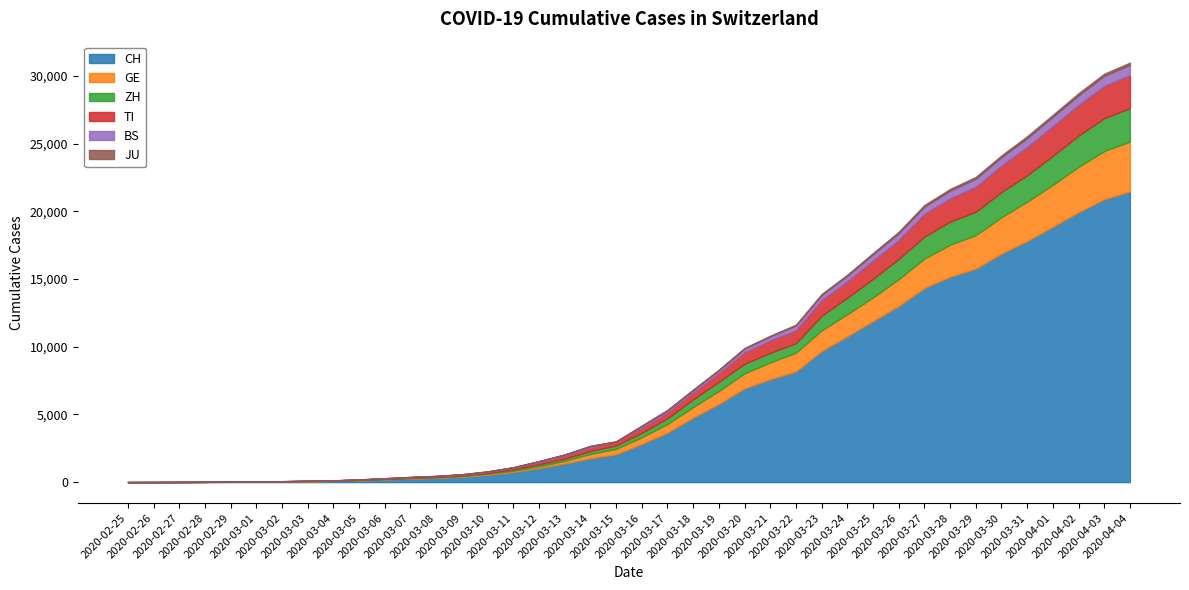

Reading left to right, transcribe all the data shown in this chart.

CH: 2020-02-25=0	2020-02-26=2	2020-02-27=6	2020-02-28=13	2020-02-29=22	2020-03-01=30	2020-03-02=41	2020-03-03=60	2020-03-04=83	2020-03-05=125	2020-03-06=193	2020-03-07=251	2020-03-08=303	2020-03-09=390	2020-03-10=541	2020-03-11=748	2020-03-12=1045	2020-03-13=1373	2020-03-14=1768	2020-03-15=2052	2020-03-16=2817	2020-03-17=3651	2020-03-18=4767	2020-03-19=5764	2020-03-20=6923	2020-03-21=7598	2020-03-22=8172	2020-03-23=9679	2020-03-24=10766	2020-03-25=11890	2020-03-26=13004	2020-03-27=14337	2020-03-28=15169	2020-03-29=15767	2020-03-30=16883	2020-03-31=17800	2020-04-01=18867	2020-04-02=19933	2020-04-03=20899	2020-04-04=21469
GE: 2020-02-25=0	2020-02-26=1	2020-02-27=1	2020-02-28=4	2020-02-29=7	2020-03-01=10	2020-03-02=11	2020-03-03=14	2020-03-04=14	2020-03-05=17	2020-03-06=21	2020-03-07=32	2020-03-08=40	2020-03-09=50	2020-03-10=75	2020-03-11=91	2020-03-12=123	2020-03-13=197	2020-03-14=310	2020-03-15=403	2020-03-16=497	2020-03-17=633	2020-03-18=778	2020-03-19=967	2020-03-20=1110	2020-03-21=1241	2020-03-22=1383	2020-03-23=1532	2020-03-24=1632	2020-03-25=1755	2020-03-26=1981	2020-03-27=2169	2020-03-28=2365	2020-03-29=2472	2020-03-30=2682	2020-03-31=2914	2020-04-01=3094	2020-04-02=3354	2020-04-03=3553	2020-04-04=3685
ZH: 2020-02-25=0	2020-02-26=0	2020-02-27=2	2020-02-28=2	2020-02-29=6	2020-03-01=7	2020-03-02=10	2020-03-03=13	2020-03-04=15	2020-03-05=23	2020-03-06=29	2020-03-07=34	2020-03-08=40	2020-03-09=49	2020-03-10=62	2020-03-11=101	2020-03-12=140	2020-03-13=163	2020-03-14=218	2020-03-15=250	2020-03-16=326	2020-03-17=429	2020-03-18=568	2020-03-19=679	2020-03-20=711	2020-03-21=711	2020-03-22=711	2020-03-23=1075	2020-03-24=1223	2020-03-25=1370	2020-03-26=1502	2020-03-27=1629	2020-03-28=1703	2020-03-29=1735	2020-03-30=1861	2020-03-31=1952	2020-04-01=2141	2020-04-02=2305	2020-04-03=2433	2020-04-04=2466
TI: 2020-02-25=0	2020-02-26=1	2020-02-27=1	2020-02-28=1	2020-02-29=2	2020-03-01=2	2020-03-02=4	2020-03-03=8	2020-03-04=13	2020-03-05=25	2020-03-06=28	2020-03-07=41	2020-03-08=49	2020-03-09=61	2020-03-10=75	2020-03-11=108	2020-03-12=163	2020-03-13=206	2020-03-14=265	2020-03-15=293	2020-03-16=368	2020-03-17=426	2020-03-18=511	2020-03-19=638	2020-03-20=849	2020-03-21=916	2020-03-22=945	2020-03-23=1162	2020-03-24=1209	2020-03-25=1354	2020-03-26=1401	2020-03-27=1688	2020-03-28=1727	2020-03-29=1837	2020-03-30=1962	2020-03-31=2091	2020-04-01=2195	2020-04-02=2271	2020-04-03=2377	2020-04-04=2442
BS: 2020-02-25=0	2020-02-26=0	2020-02-27=1	2020-02-28=1	2020-02-29=1	2020-03-01=1	2020-03-02=1	2020-03-03=3	2020-03-04=3	2020-03-05=8	2020-03-06=15	2020-03-07=21	2020-03-08=24	2020-03-09=28	2020-03-10=33	2020-03-11=49	2020-03-12=73	2020-03-13=92	2020-03-14=100	2020-03-15=0	2020-03-16=143	2020-03-17=164	2020-03-18=181	2020-03-19=220	2020-03-20=270	2020-03-21=297	2020-03-22=356	2020-03-23=374	2020-03-24=410	2020-03-25=462	2020-03-26=501	2020-03-27=530	2020-03-28=569	2020-03-29=605	2020-03-30=617	2020-03-31=653	2020-04-01=687	2020-04-02=714	2020-04-03=754	2020-04-04=767
JU: 2020-02-25=0	2020-02-26=0	2020-02-27=1	2020-02-28=1	2020-02-29=1	2020-03-01=1	2020-03-02=1	2020-03-03=2	2020-03-04=2	2020-03-05=4	2020-03-06=4	2020-03-07=5	2020-03-08=5	2020-03-09=7	2020-03-10=7	2020-03-11=7	2020-03-12=12	2020-03-13=17	2020-03-14=18	2020-03-15=19	2020-03-16=25	2020-03-17=29	2020-03-18=32	2020-03-19=36	2020-03-20=44	2020-03-21=54	2020-03-22=61	2020-03-23=69	2020-03-24=82	2020-03-25=92	2020-03-26=100	2020-03-27=114	2020-03-28=119	2020-03-29=127	2020-03-30=128	2020-03-31=140	2020-04-01=145	2020-04-02=149	2020-04-03=149	2020-04-04=154